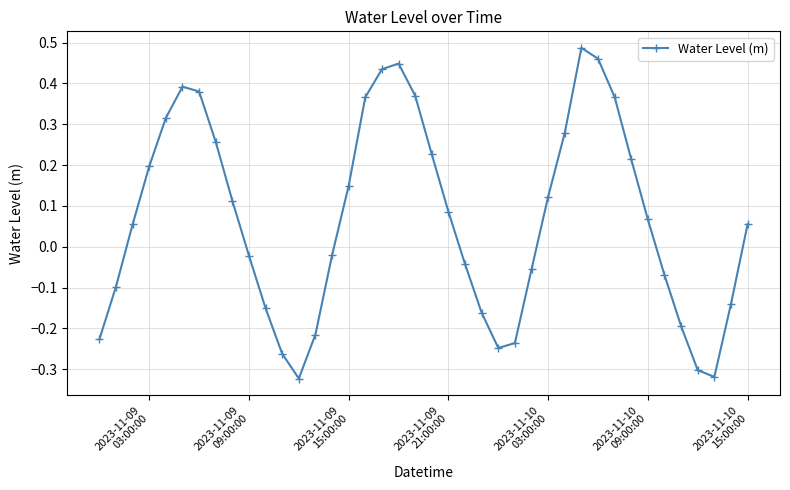

How many points are lower than both their immediate neighbors (excluding endpoints)?

3